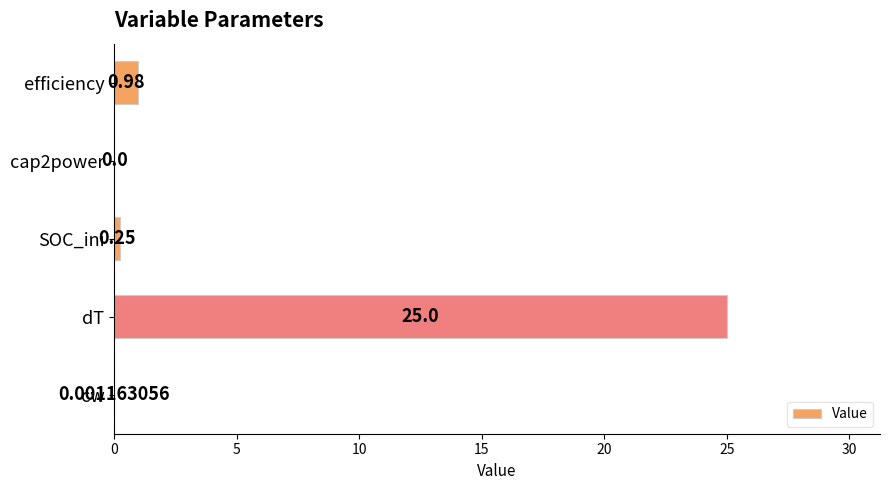

Count the number of data series in this chart.

1